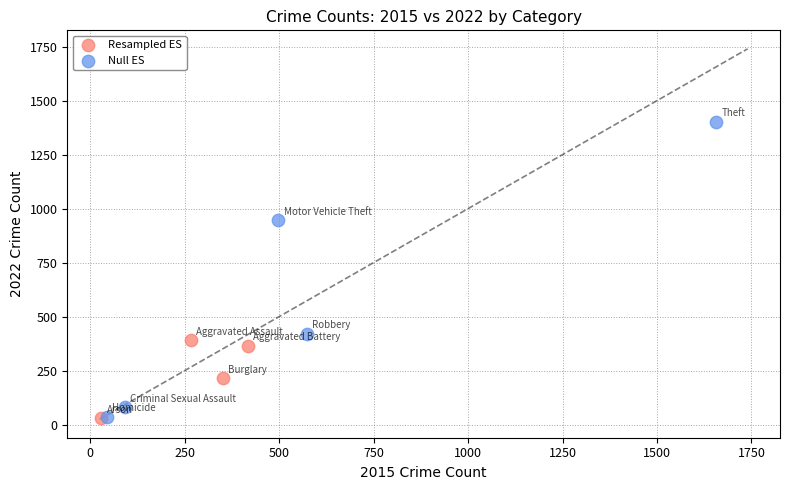

Which series contains the highest Y value?

Null ES